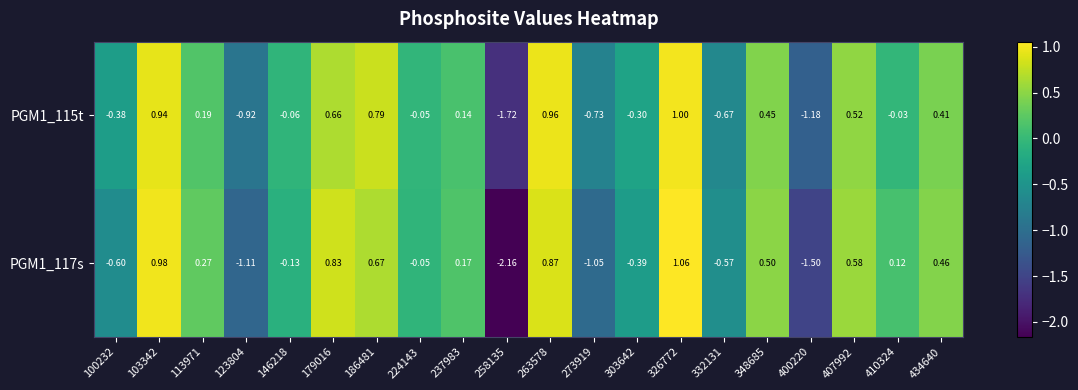

At how many categories does at least one series exceed -1?

18